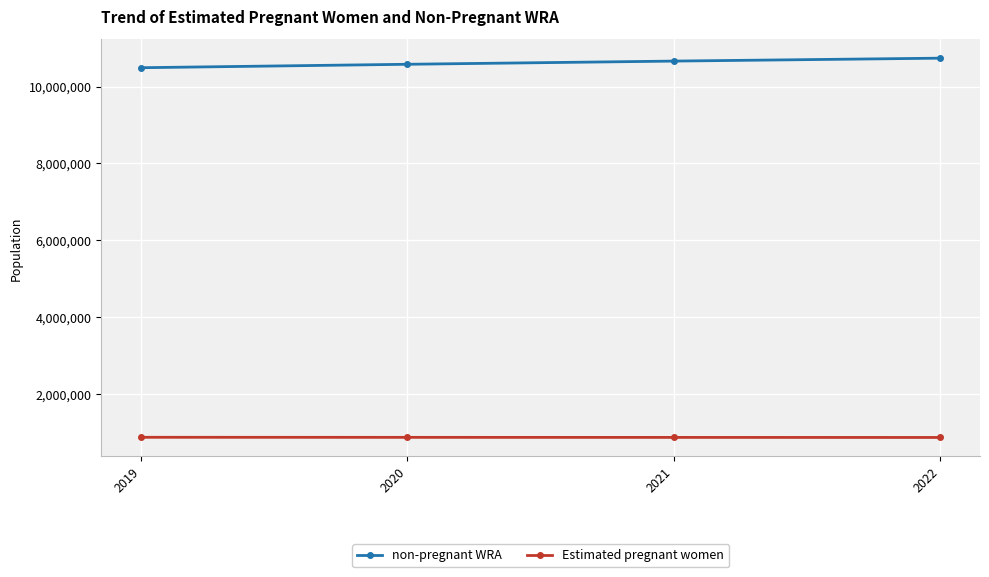

True or false: Estimated pregnant women has more than 1 points higher than both neighbors.

False